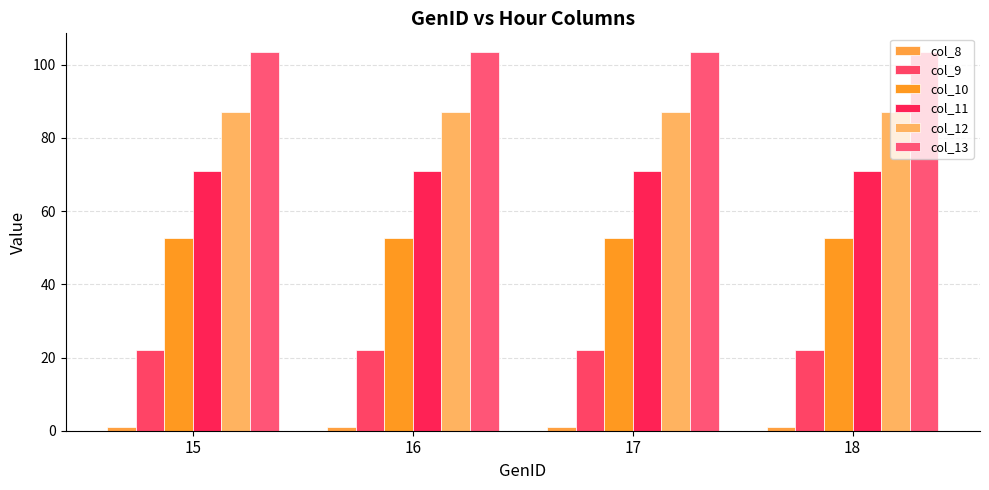

At which category is the sum across all series the highest?

15